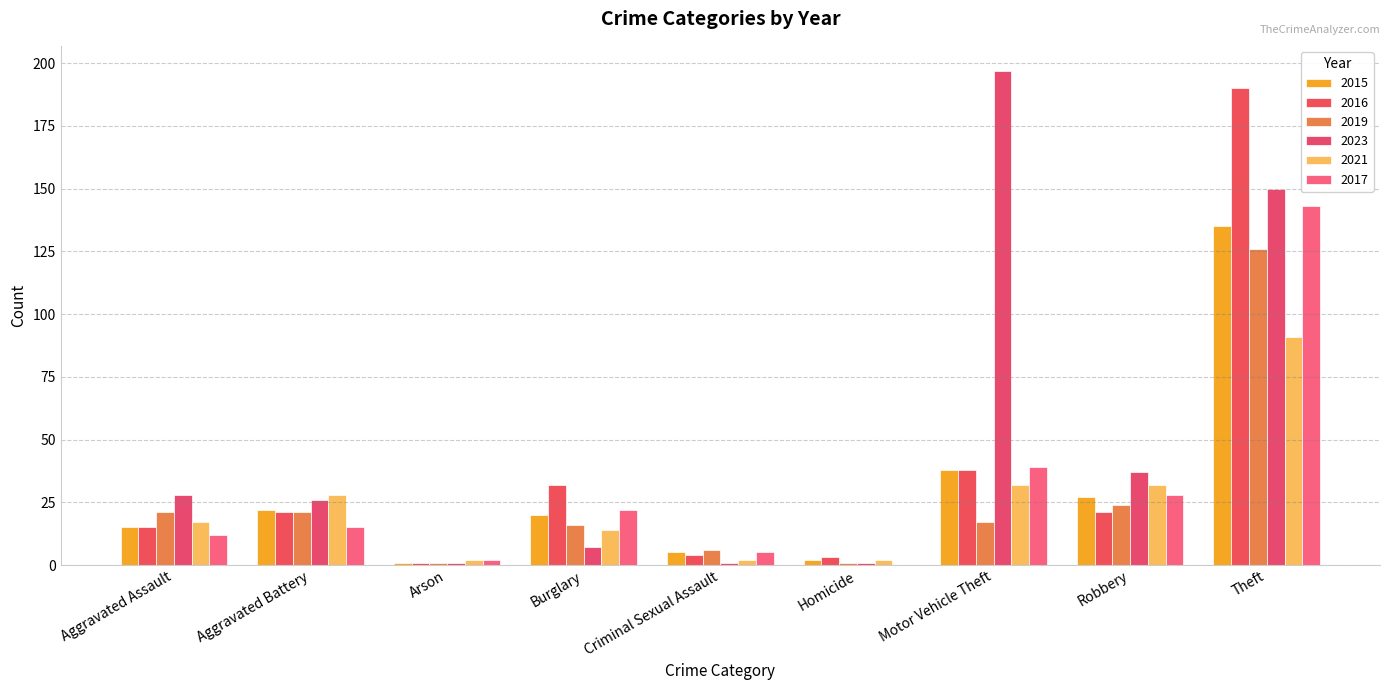

What is the difference between the second highest and minimum values in the 2019 series?

23